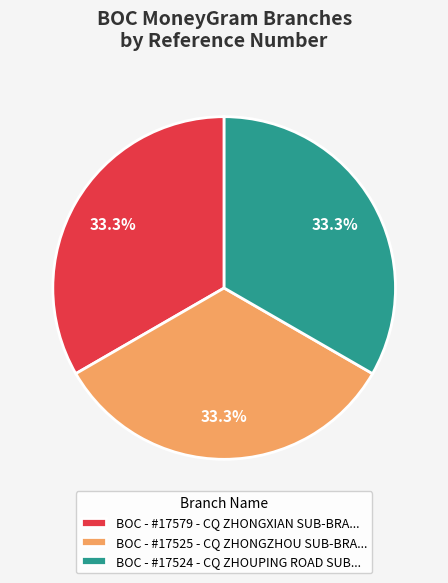

How many segments does this pie chart have?

3